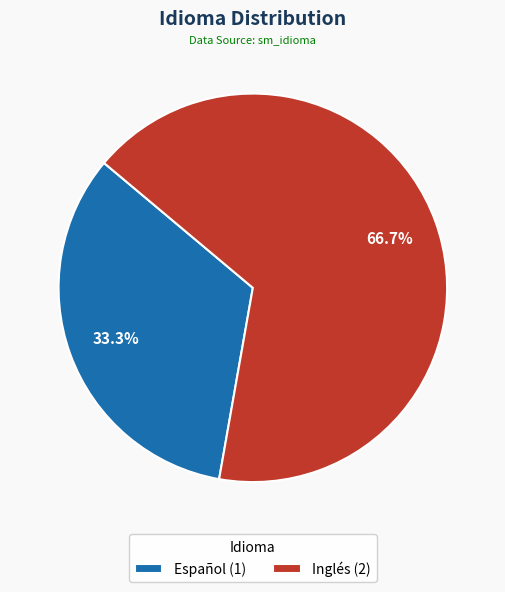

Rank the categories by value from lowest to highest.

Español, Inglés